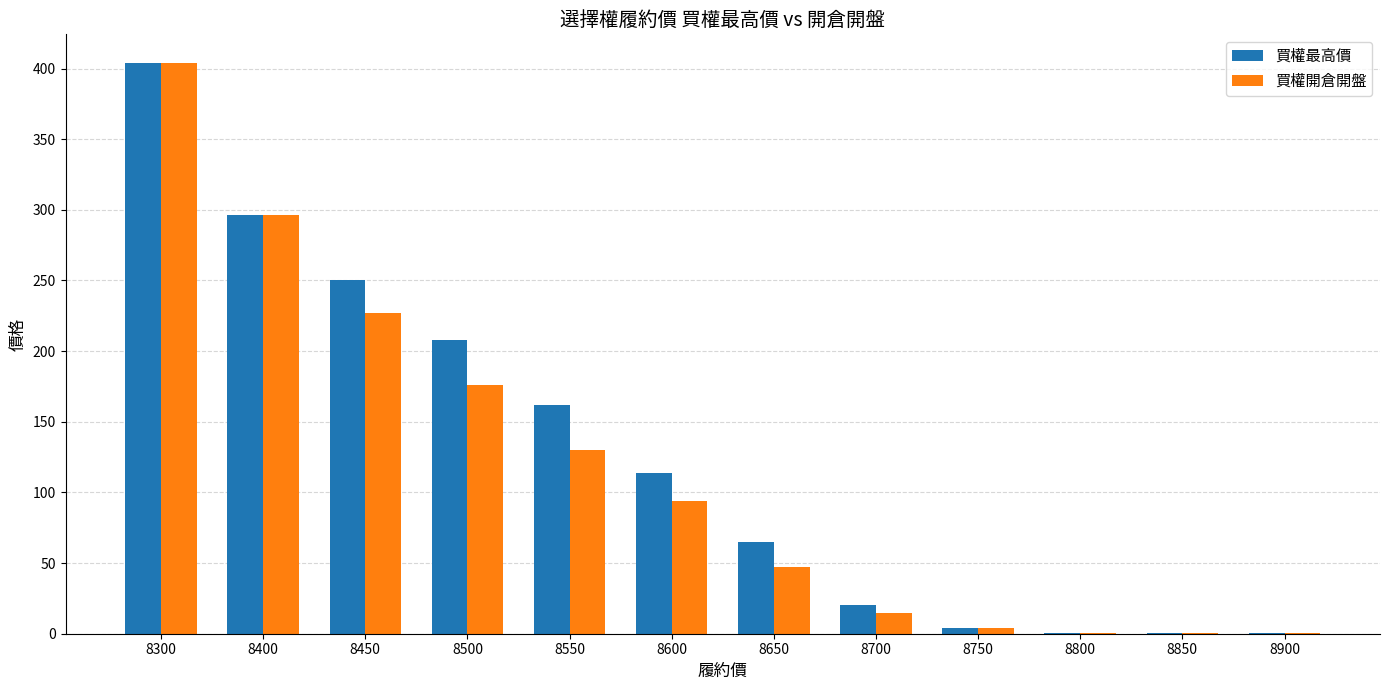

What is the average value of the 買權開倉開盤 series?

116.2